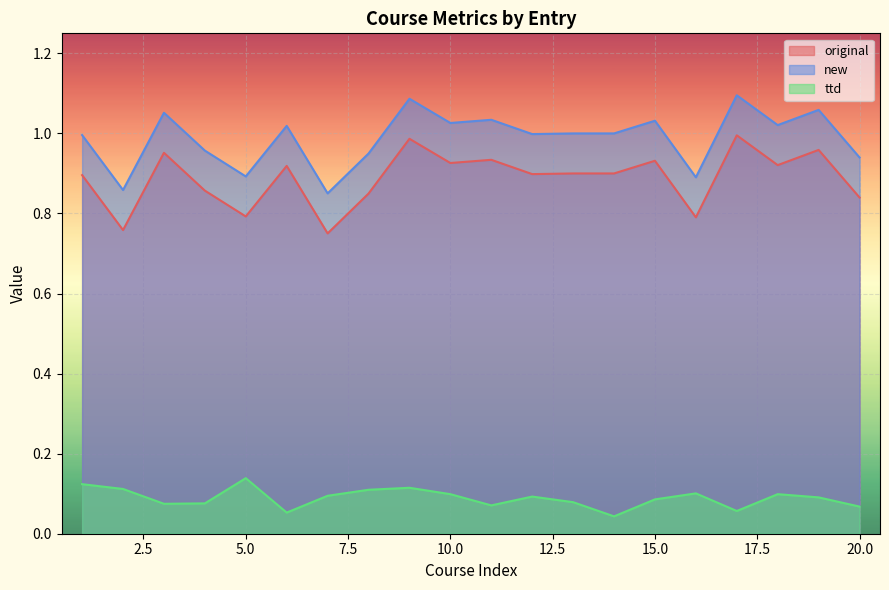

What is the average value of the ttd series?

0.1